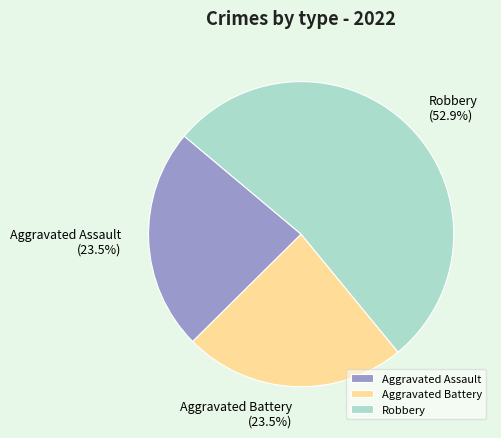

The Robbery slice represents 65% of the pie. True or false?

False